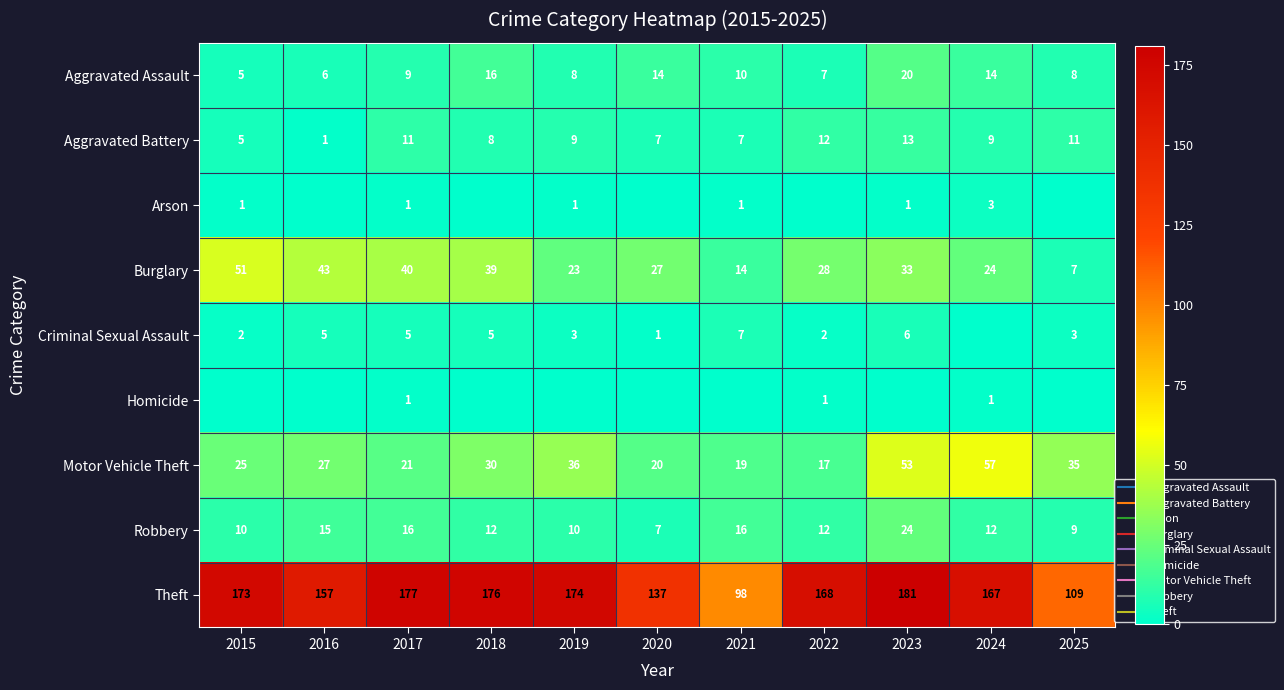

Which series has the widest spread of values?

Theft